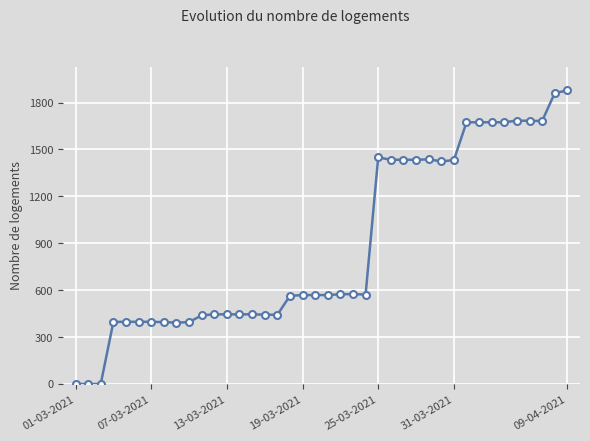

How many distinct data groups are displayed?

1